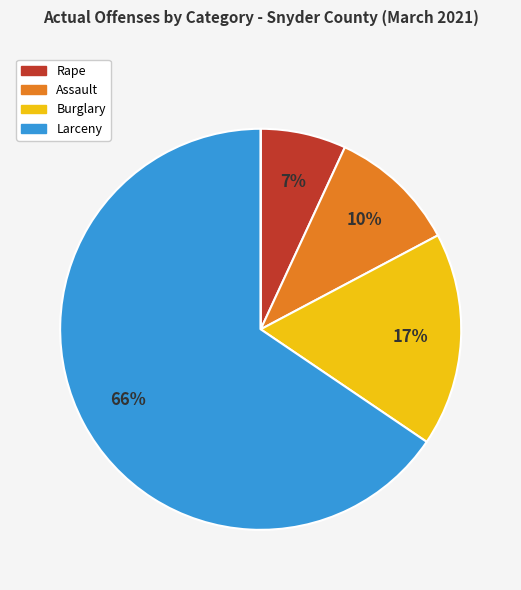

To the nearest percent, what is the difference between the largest and smallest slice percentages?

66%